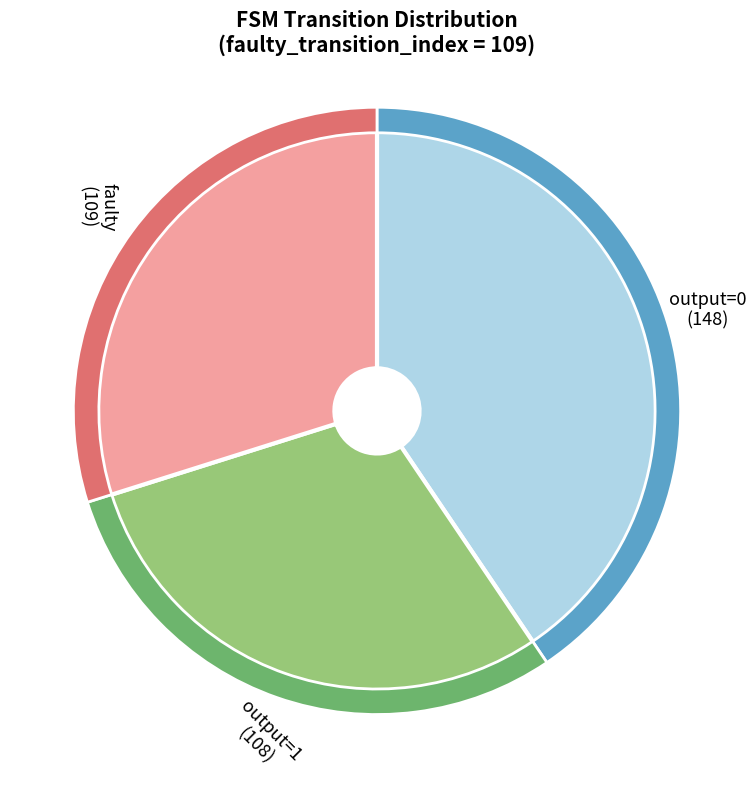

Is there a majority slice in this chart?

No